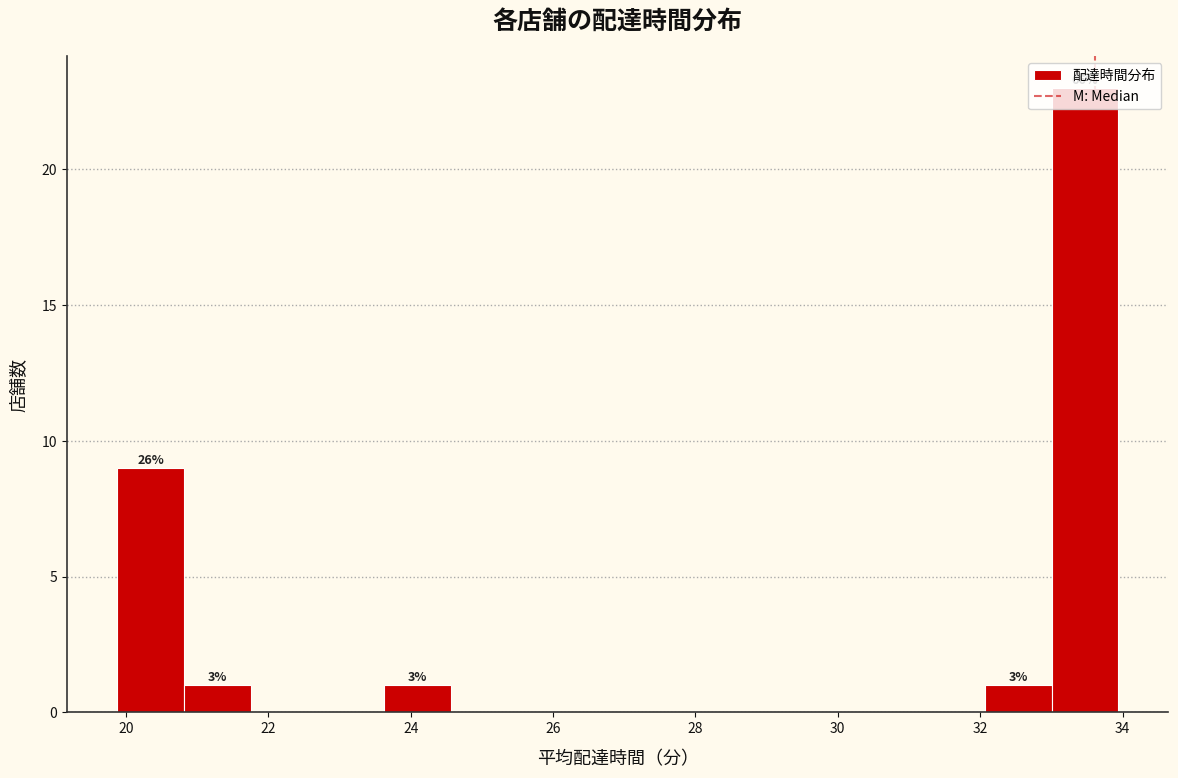

Over which range of the x-axis is the bar tallest?

33.0 to 34.0